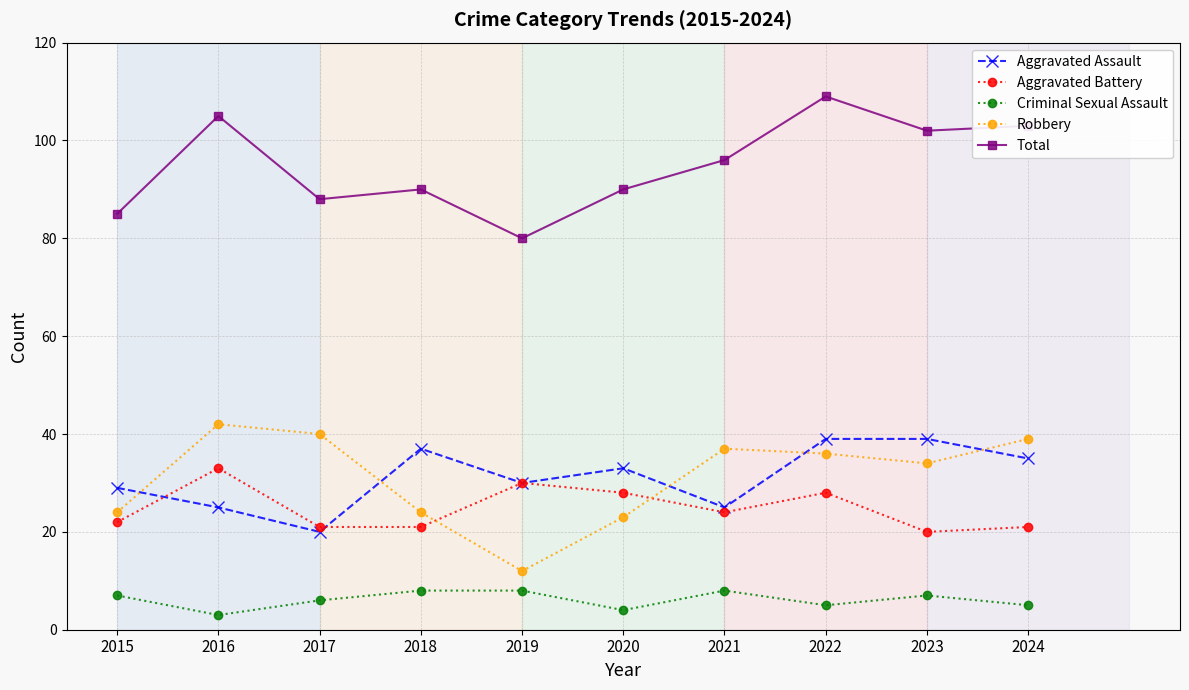

How many categories are shown in the chart?

10